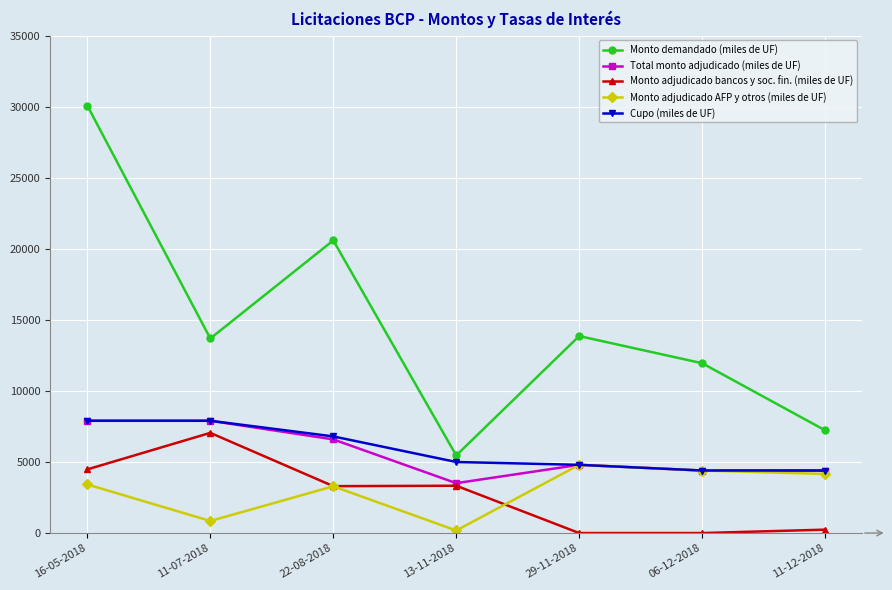

Is the value of Monto demandado (miles de UF) at 11-12-2018 greater than the value of Cupo (miles de UF) at 16-05-2018?

No